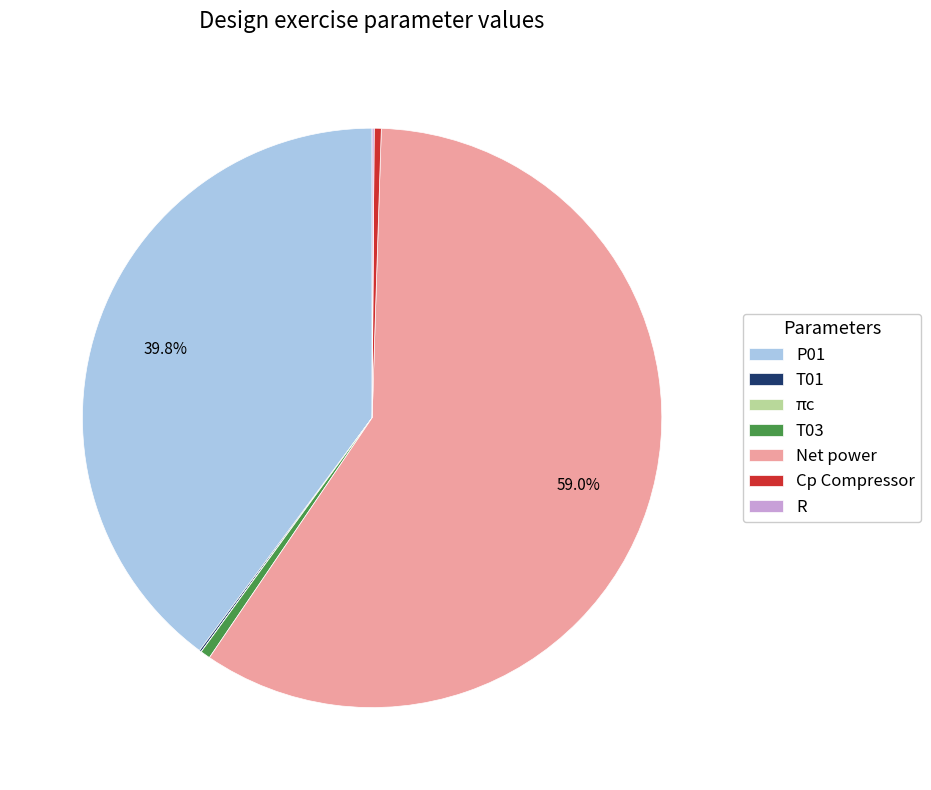

To the nearest percent, what percentage of the pie is P01?

40%